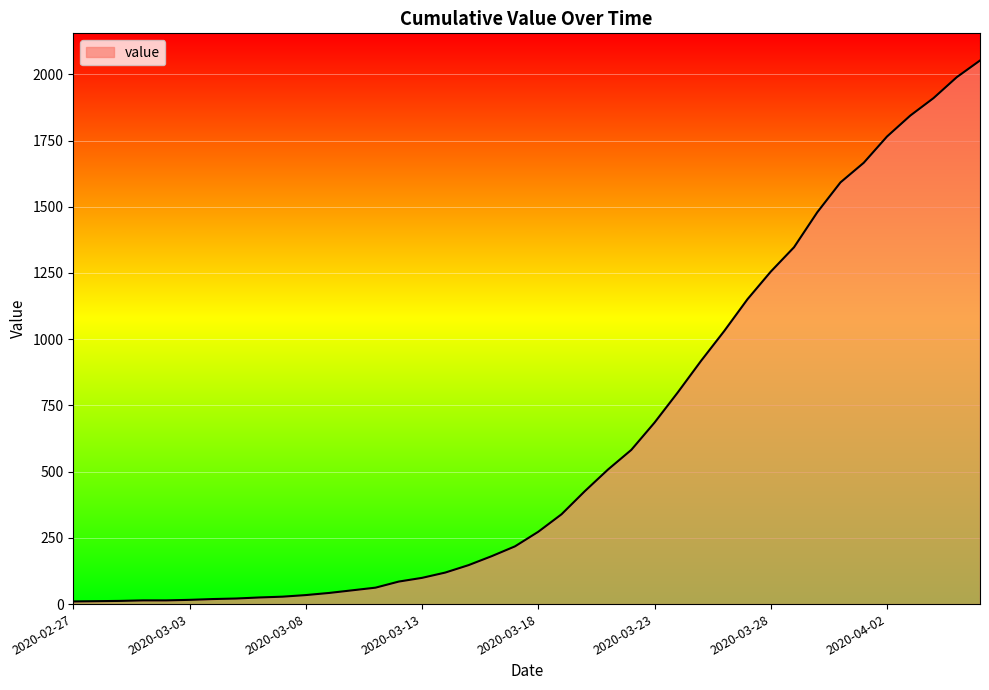

How many lines are shown in the chart?

1